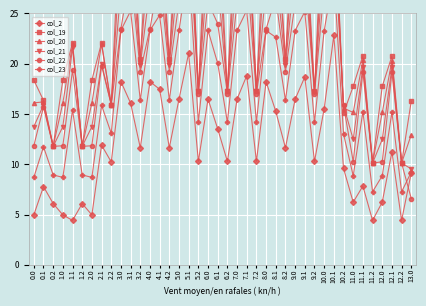

What is the difference between the maximum and minimum values in the col_23 series?

22.4